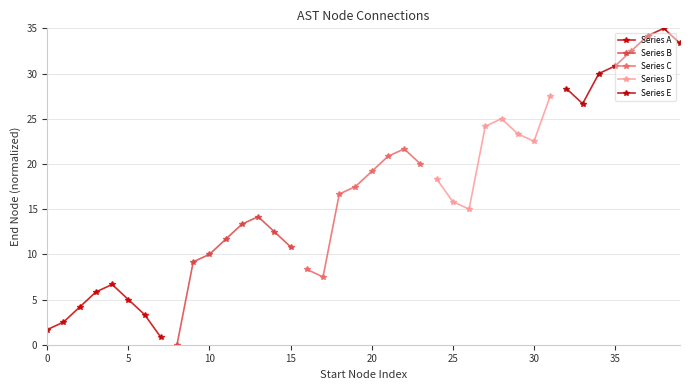

The value of Series A at 5 is 6.9. True or false?

False